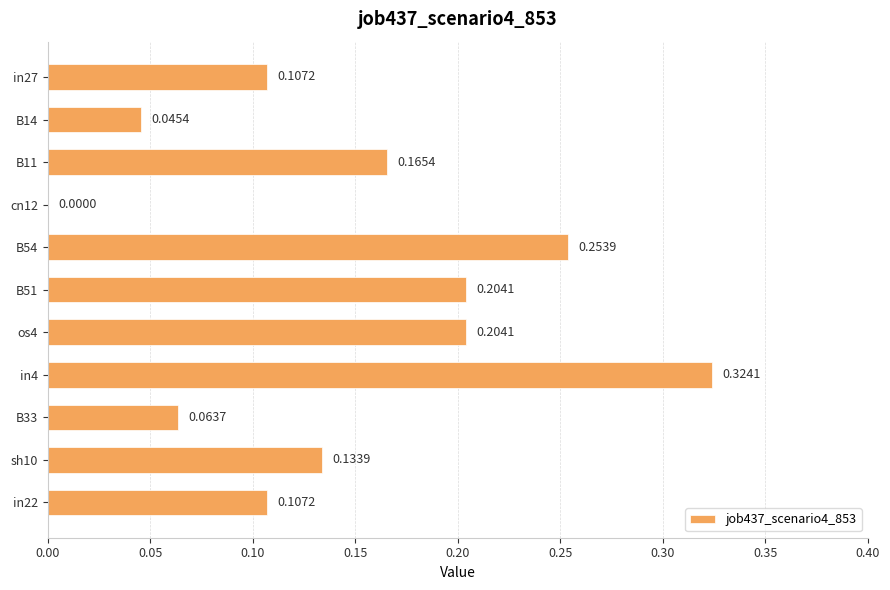

Which category has the highest value across all series?

in4